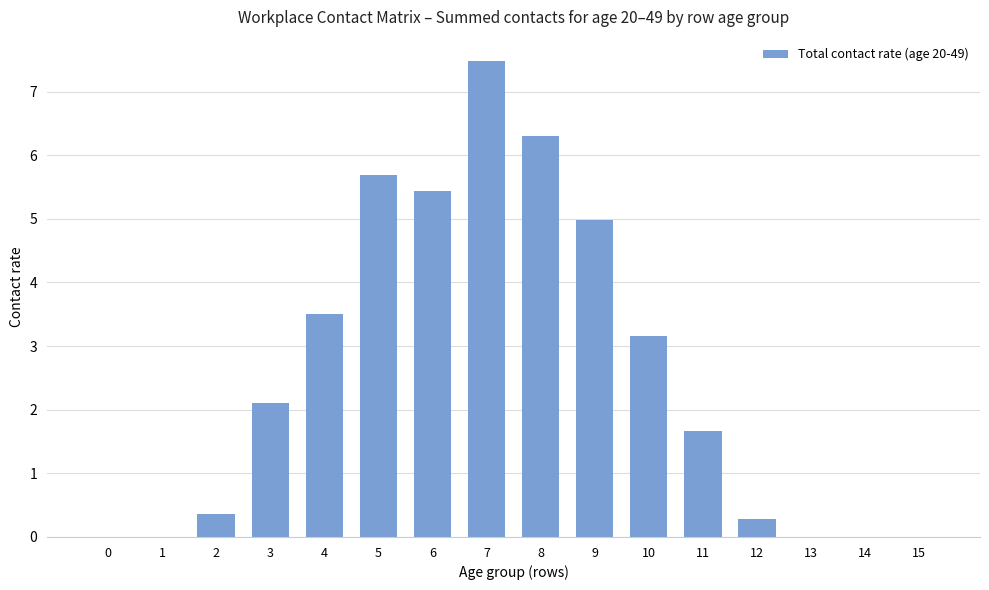

Reading left to right, extract all data points from this chart.

0.0	0.0	0.4	2.1	3.5	5.7	5.4	7.5	6.3	5.0	3.2	1.7	0.3	0.0	0.0	0.0